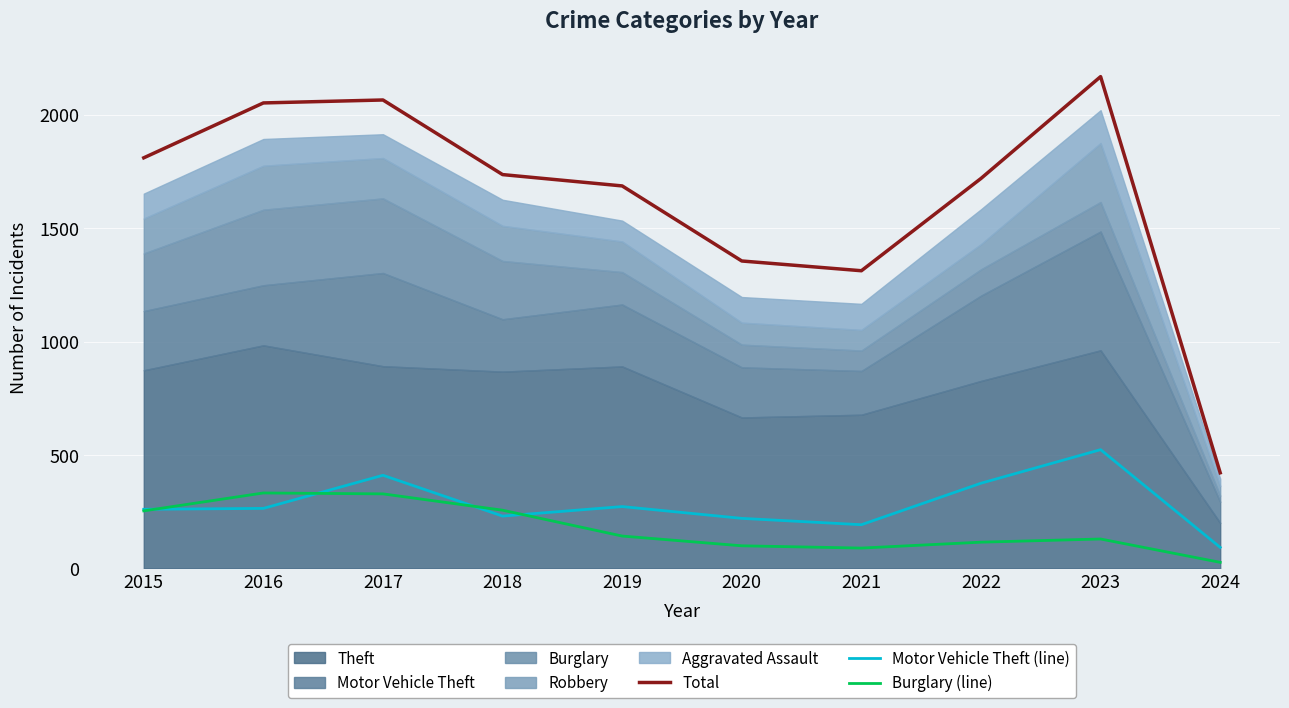

Which series has the largest total across all categories?

Total